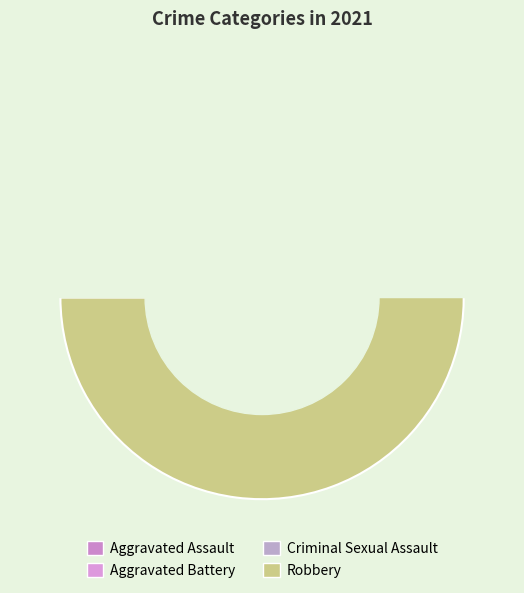

What is the smallest slice in the pie chart?

Criminal Sexual Assault